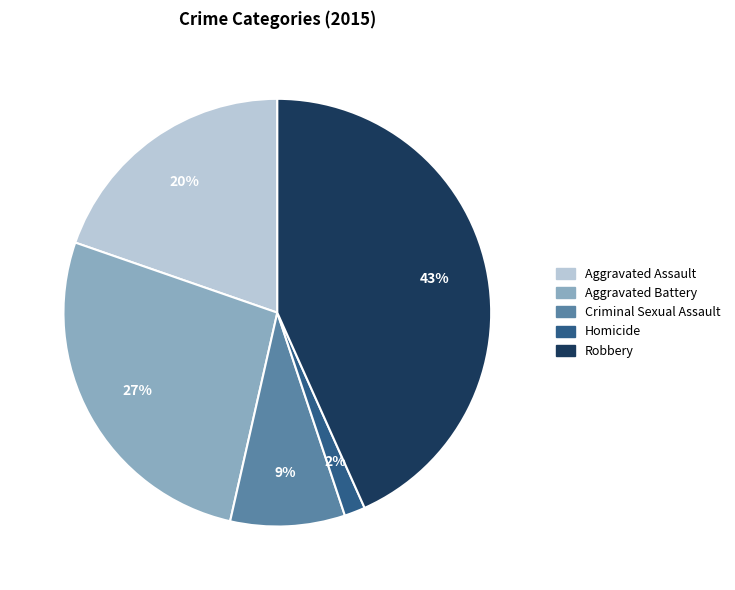

To the nearest percent, what is the average slice percentage?

20%